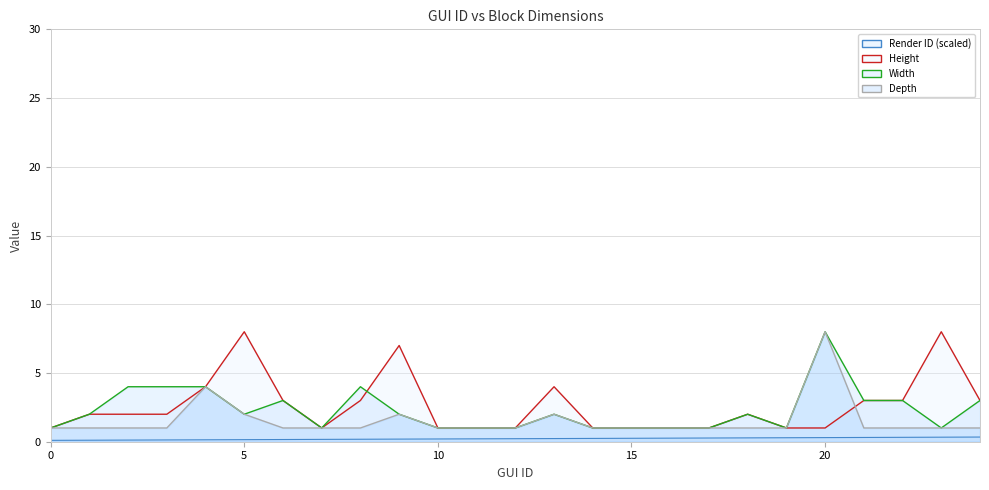

Which series has the widest spread of values?

Height